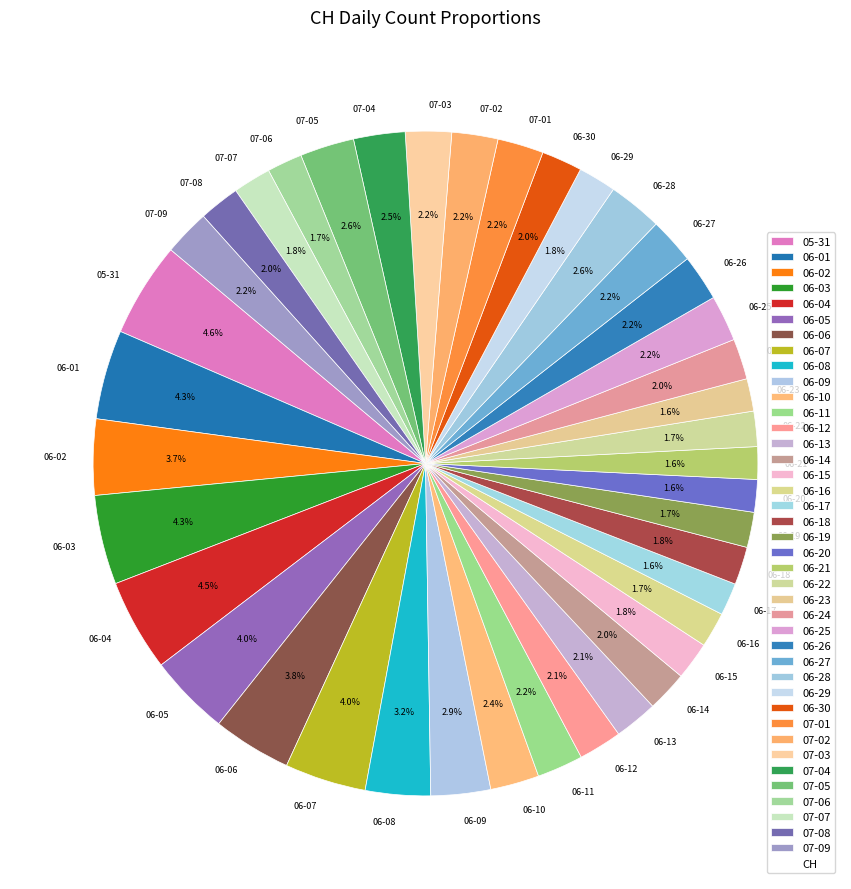

Does 06-05 represent more than half of the total?

No